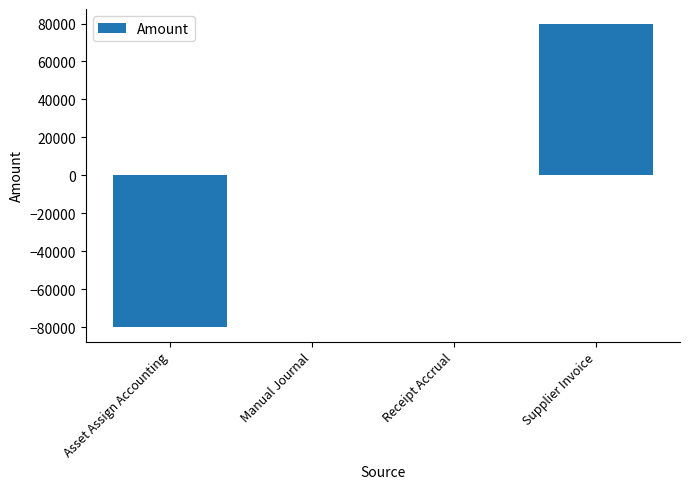

Read the value at Supplier Invoice.

79700.8